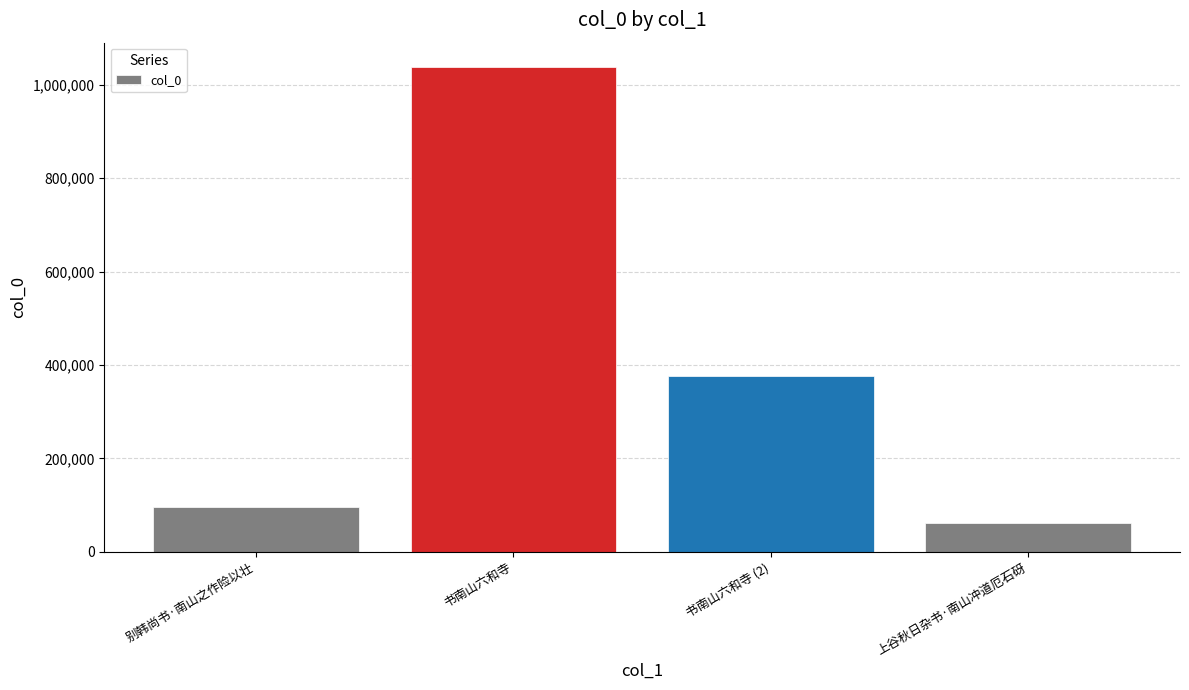

What is the ratio of the value at 书南山六和寺 (2) to the value at 别韩尚书·南山之作险以壮?

4.0